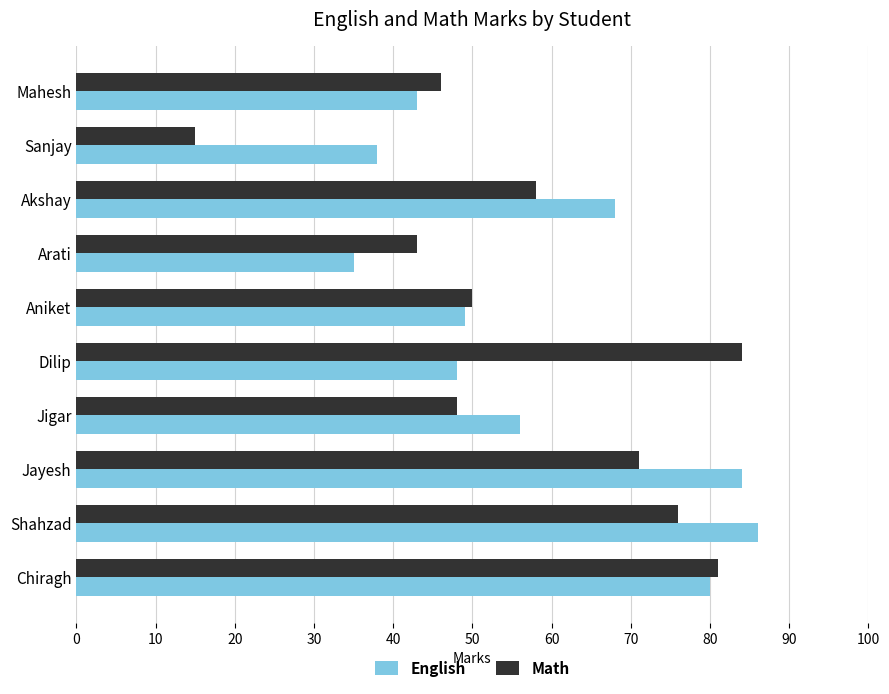

Which series has the largest range (max minus min)?

Math